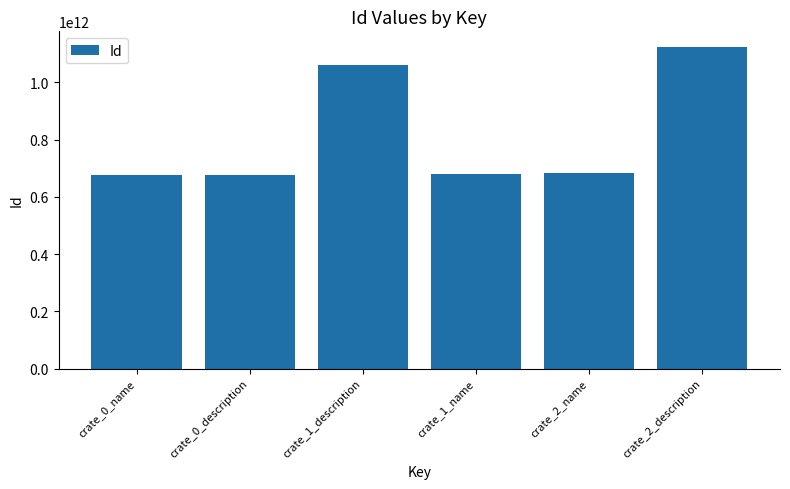

Between crate_1_description and crate_2_description, which is larger?

crate_2_description